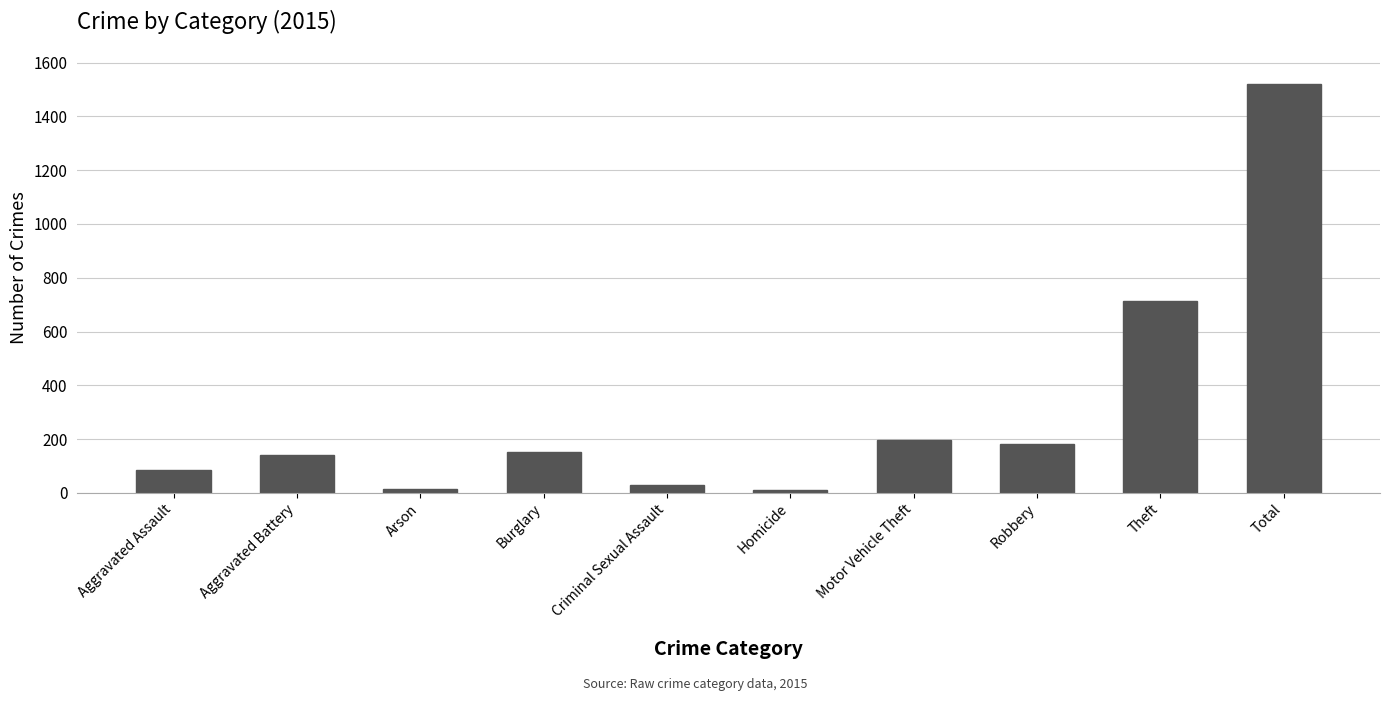

What is the difference between the second highest and second lowest values?

701